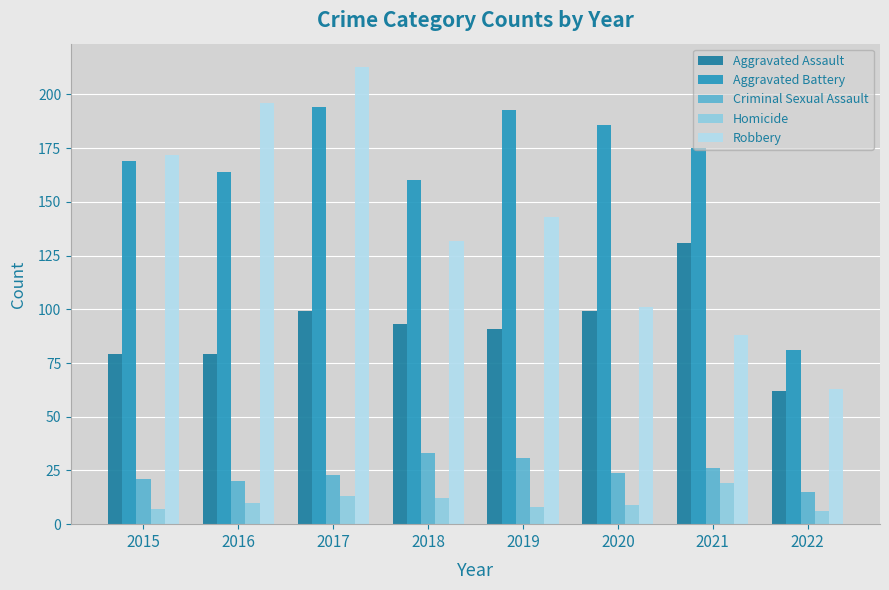

Reading left to right, list all the values displayed in this chart.

Aggravated Assault: 79	79	99	93	91	99	131	62
Aggravated Battery: 169	164	194	160	193	186	175	81
Criminal Sexual Assault: 21	20	23	33	31	24	26	15
Homicide: 7	10	13	12	8	9	19	6
Robbery: 172	196	213	132	143	101	88	63